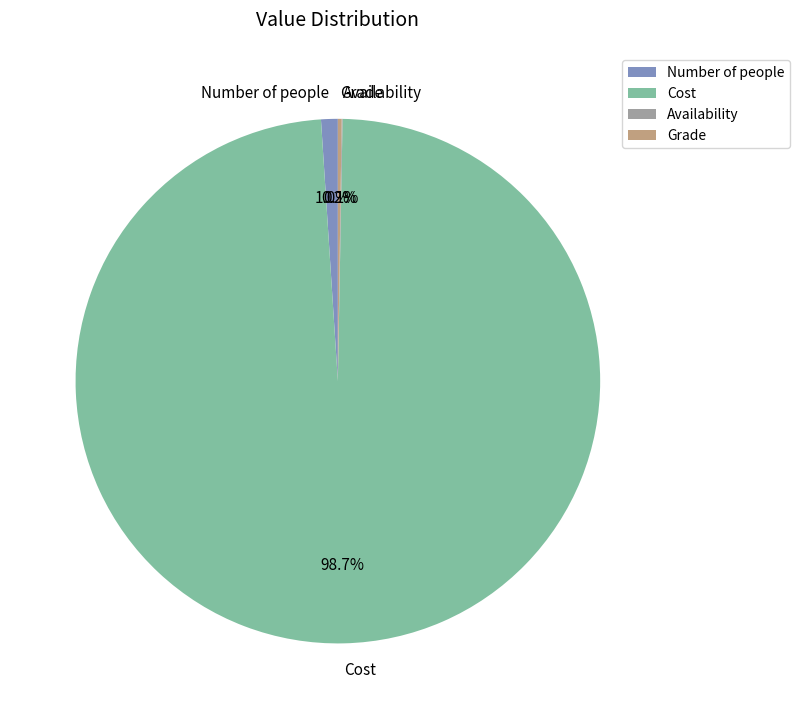

Which slice is the largest?

Cost